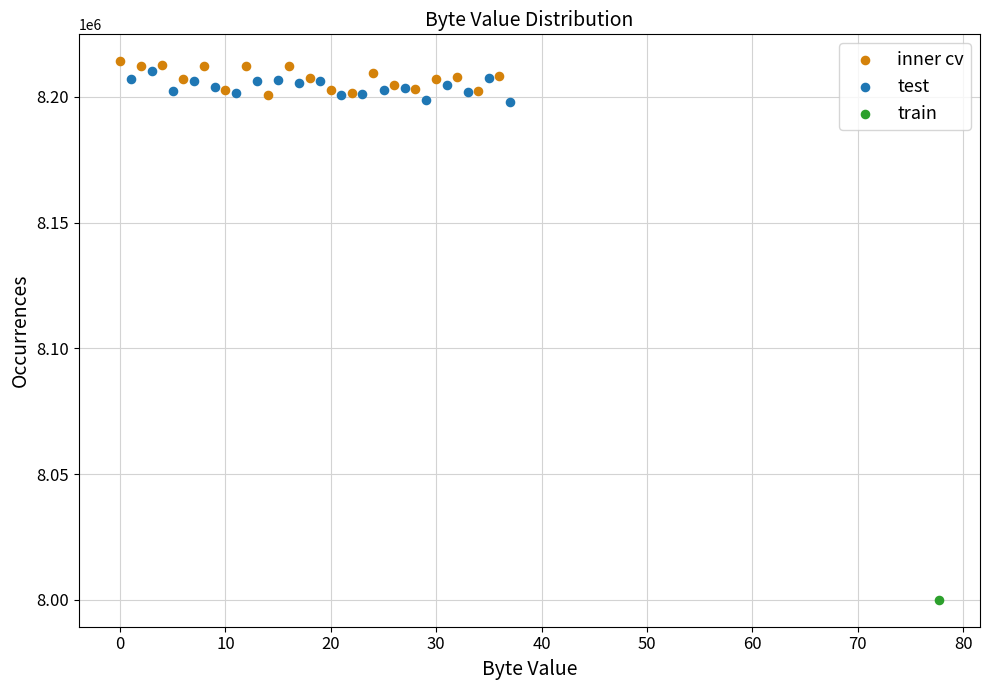

Which series reaches the minimum Y coordinate?

train